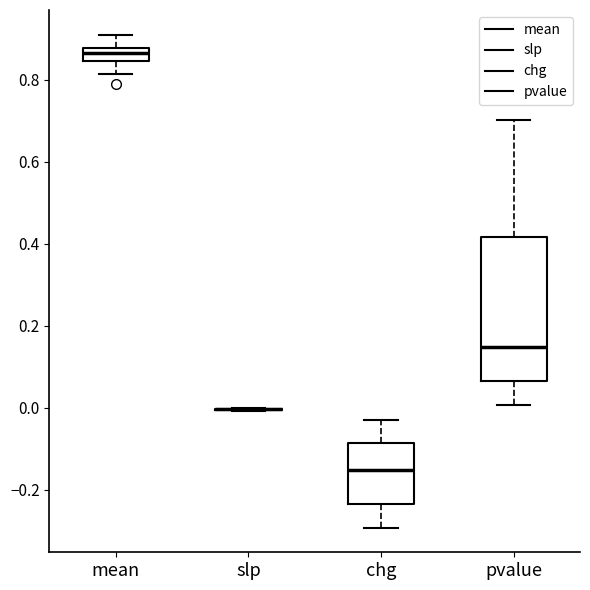

Where is the upper edge of the box for pvalue on the y-axis? The values are not printed on the chart, so give them approximately, as read against the axis.

0.42